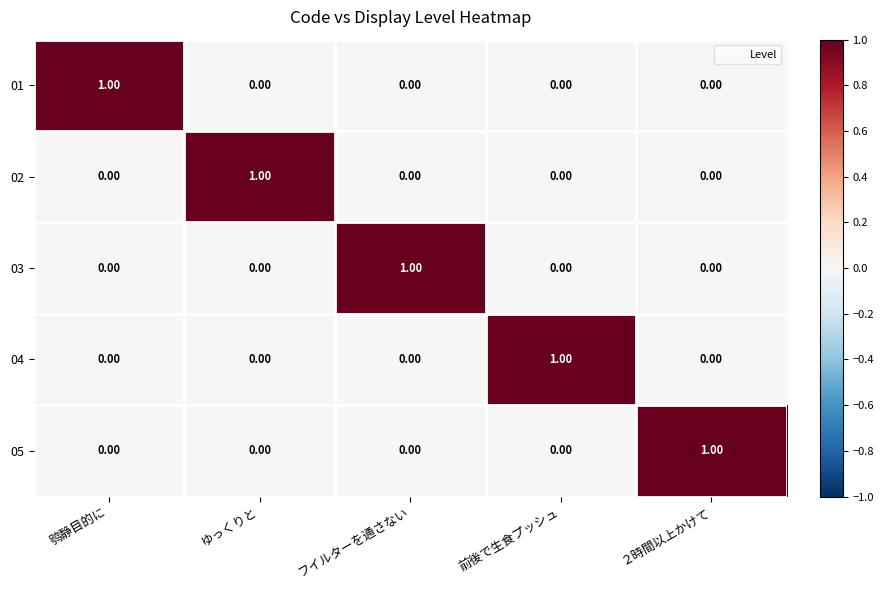

At how many categories does at least one series exceed 0?

5